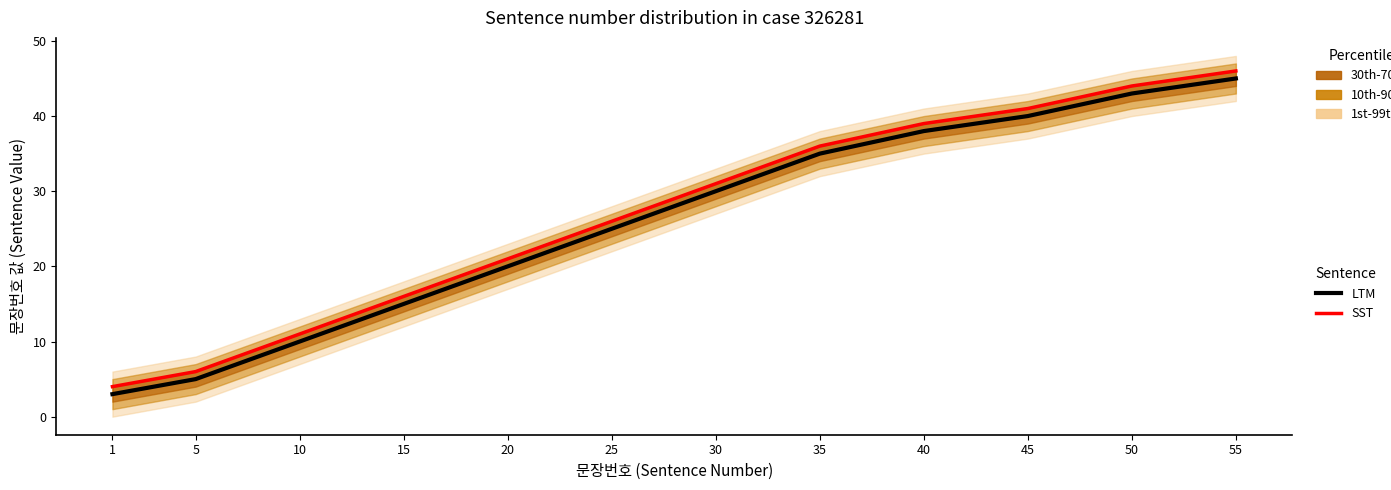

True or false: SST has a value of 3 at 5.

False